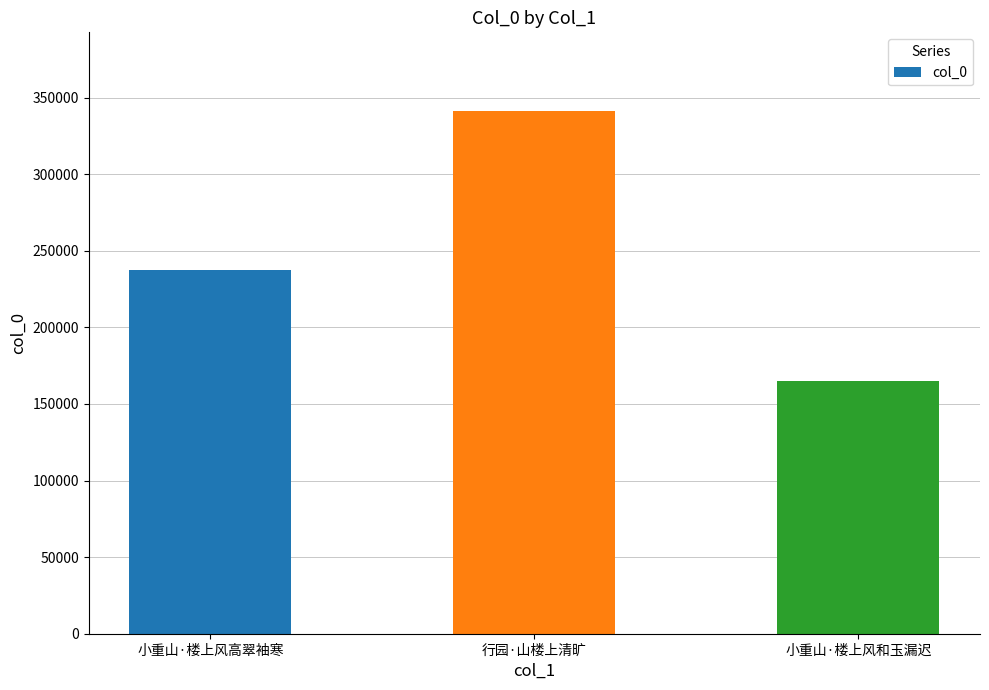

True or false: the data shows 341383 at 行园·山楼上清旷.

True